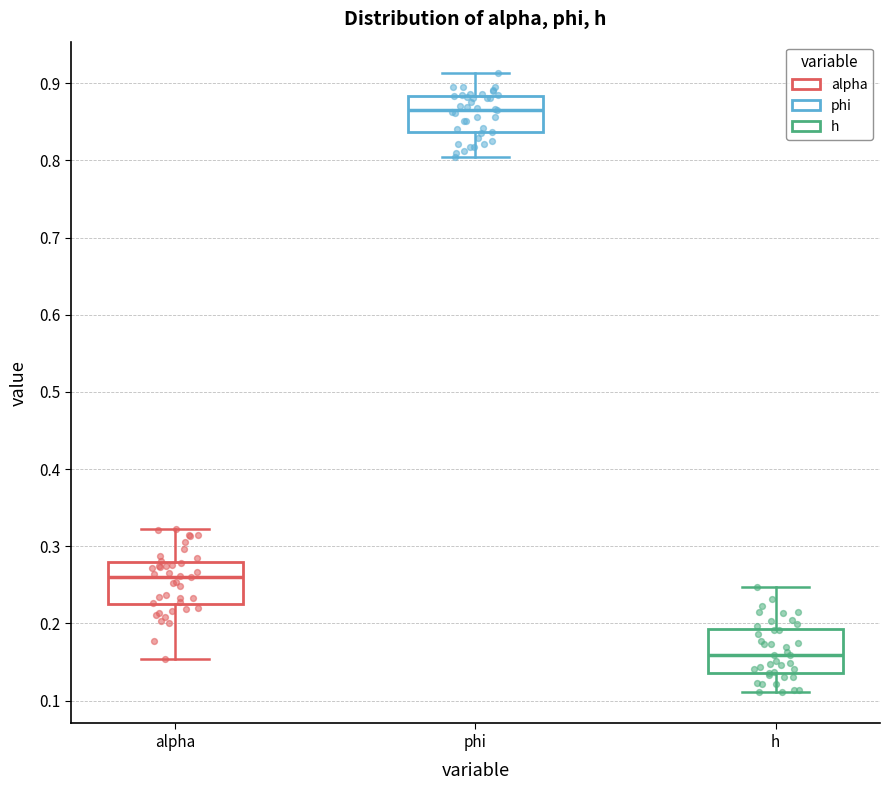

Where is the upper edge of the box for phi on the y-axis? The values are not printed on the chart, so give them approximately, as read against the axis.

0.88